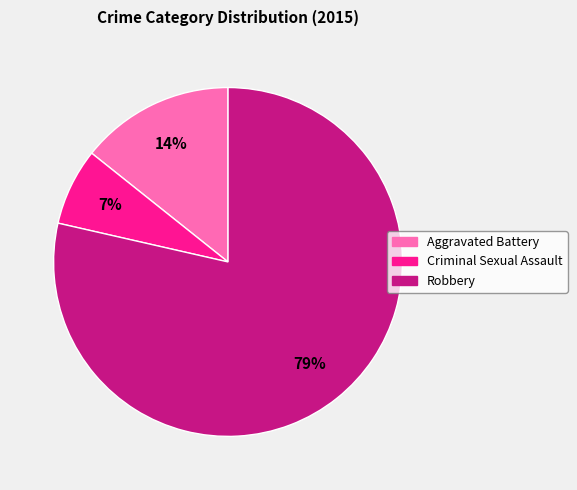

Is there any slice that represents more than half of the pie?

Yes